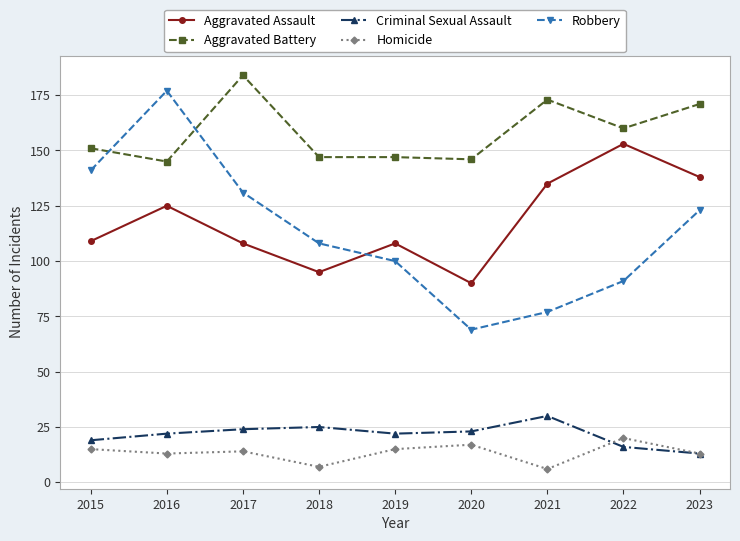

What value does the Aggravated Battery series have at 2020, to the nearest 10?

150